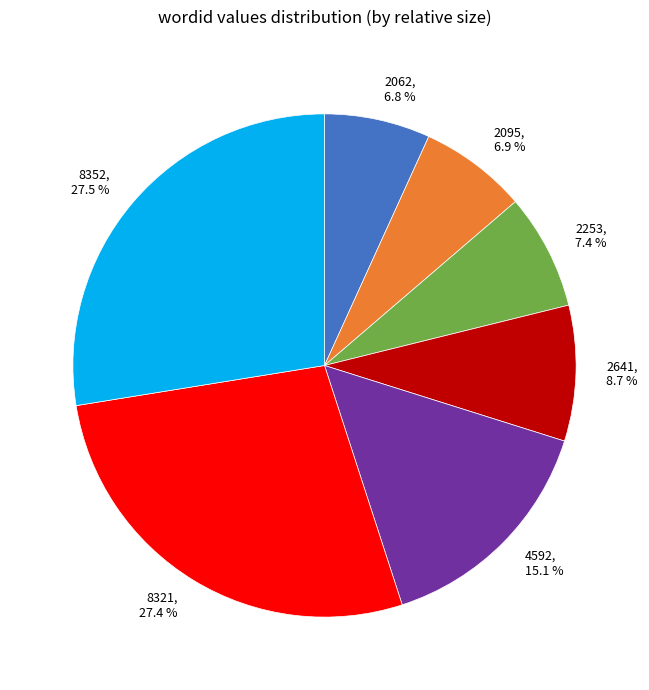

Between 4592 and 2253, which is larger?

4592